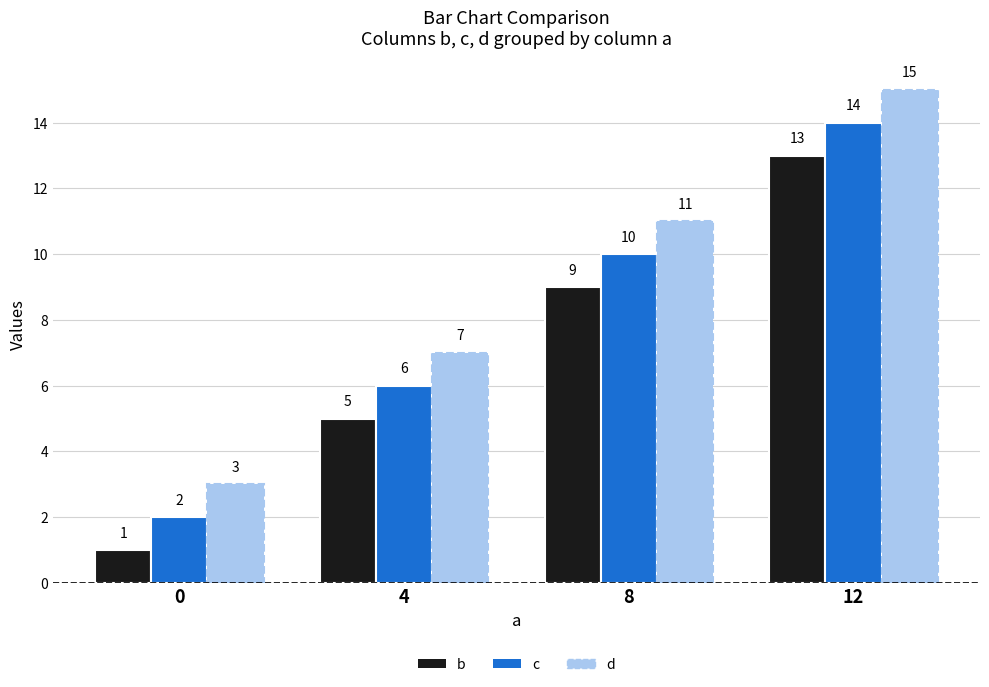

Rank the categories by d value from highest to lowest.

12, 8, 4, 0